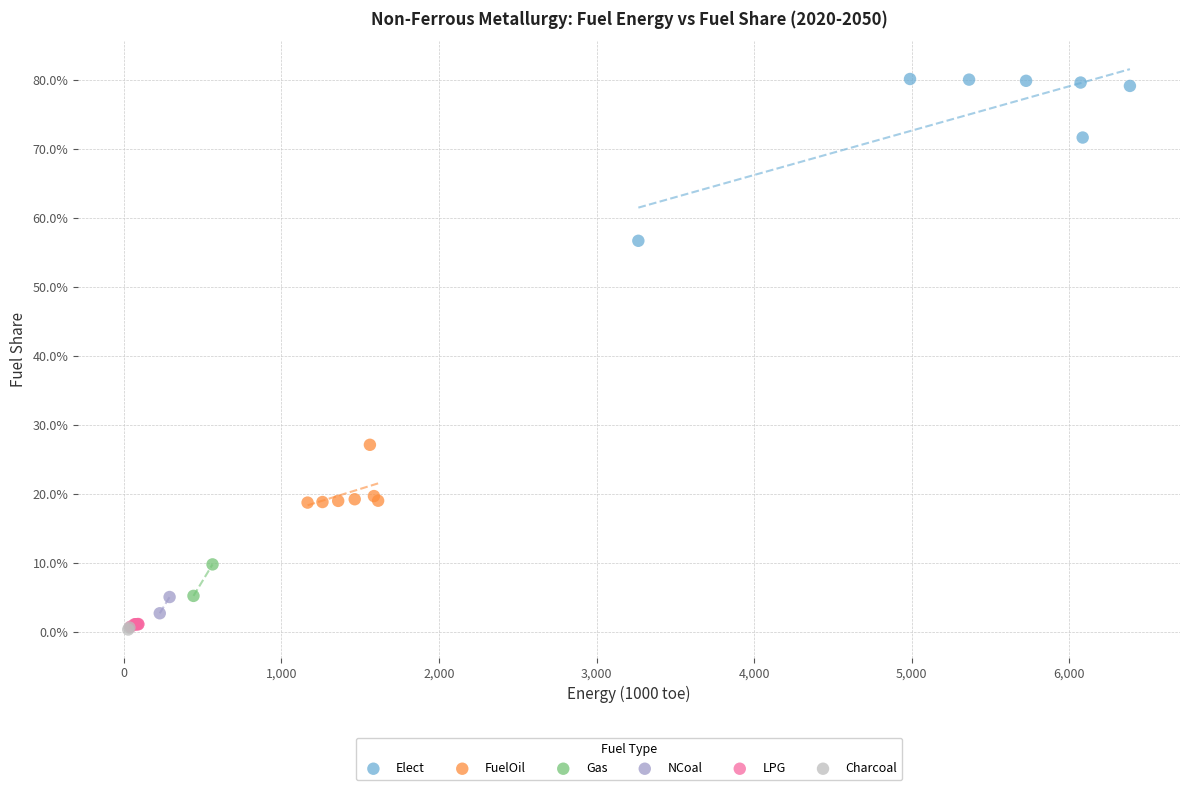

Which series contains the highest Y value?

Elect